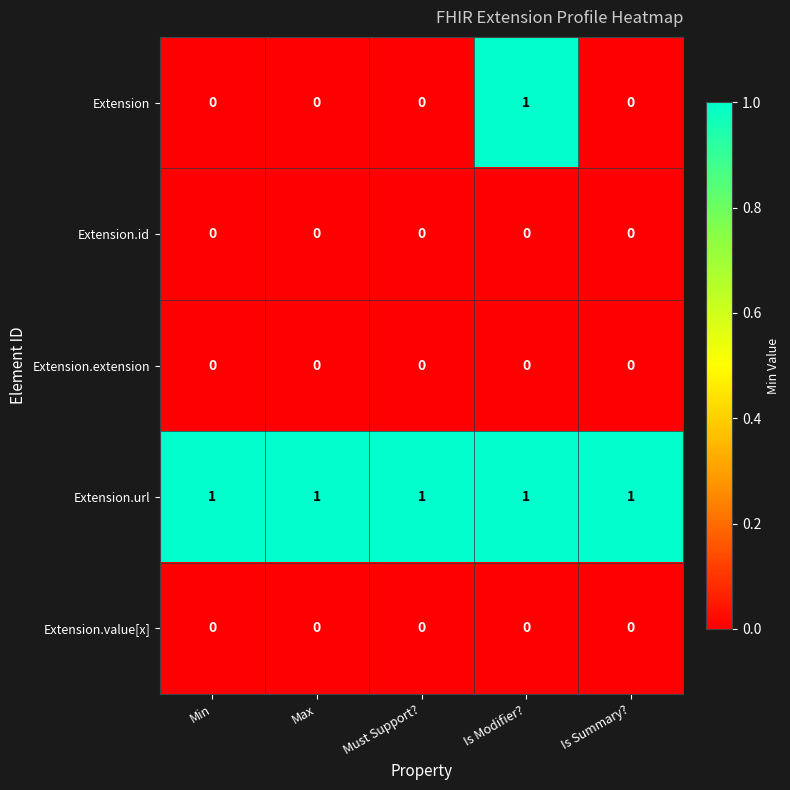

Is it true that Extension.value[x] equals 0 at Is Modifier??

True